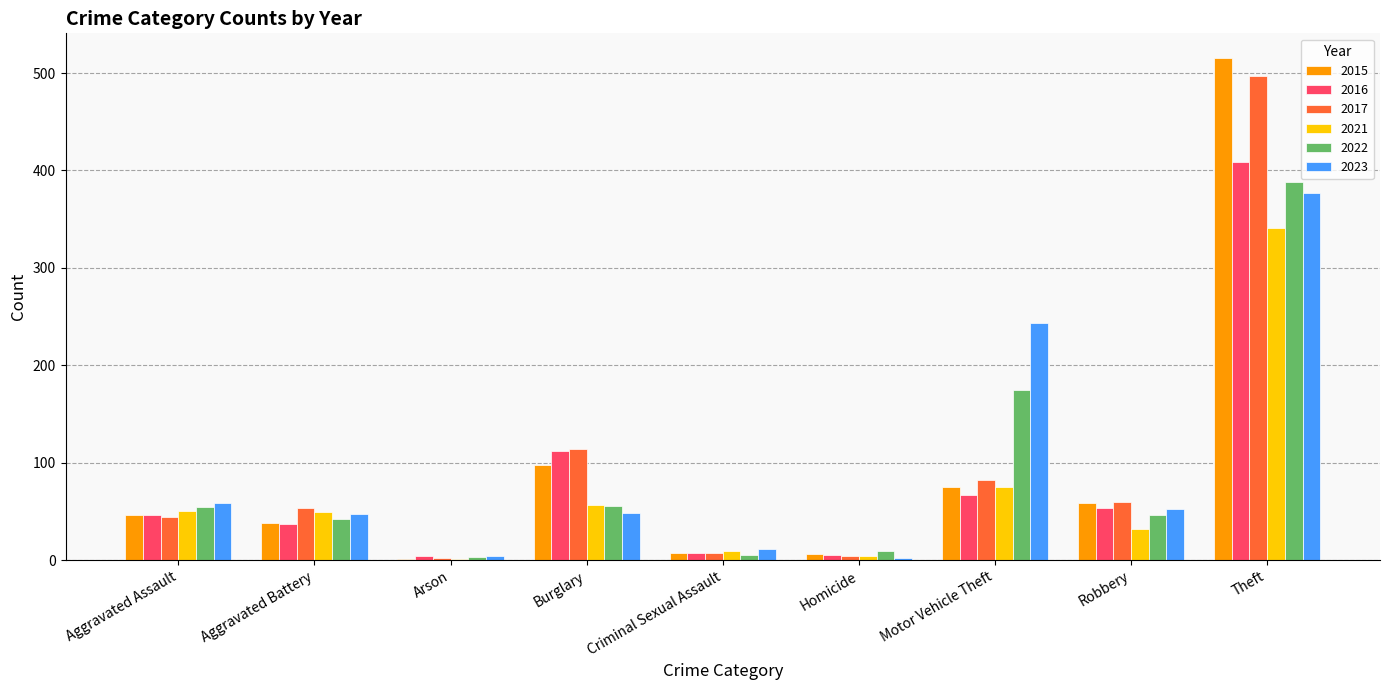

Is the value of 2015 at Homicide greater than the value of 2016 at Burglary?

No